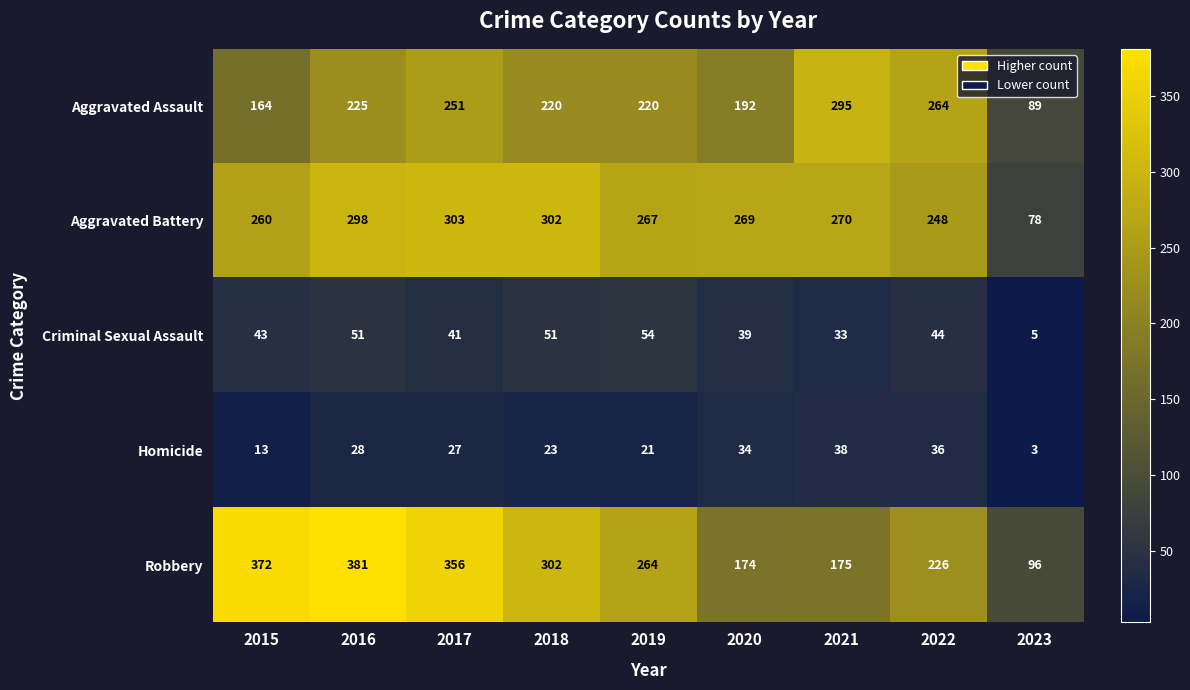

What is the total value across all series at 2022?

818